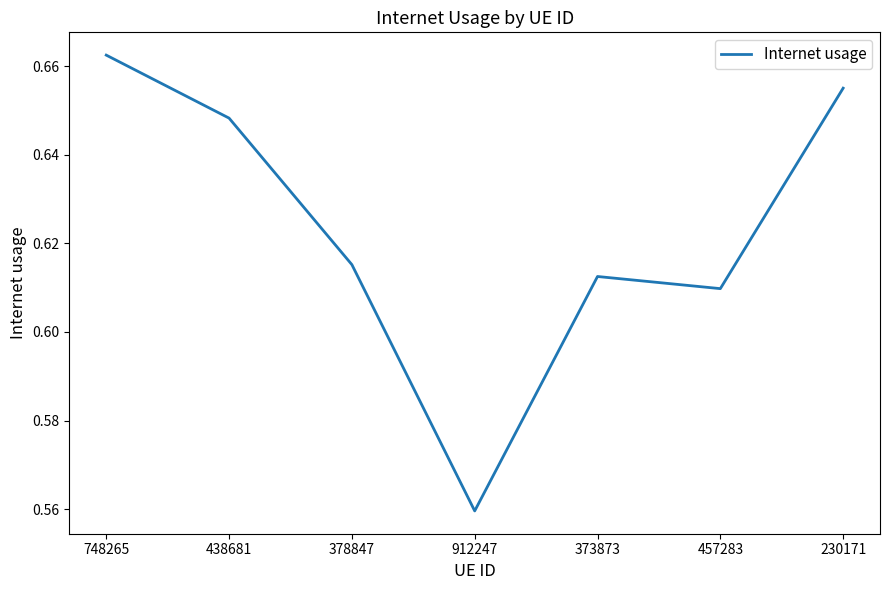

Which category has the highest value across all series?

748265